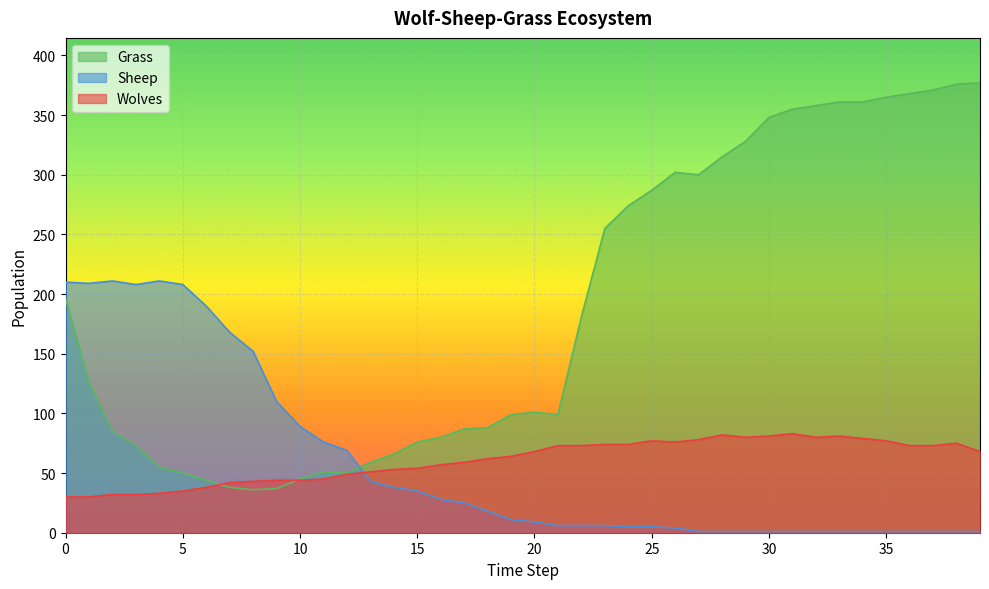

What is the total value across all series at 26?

382